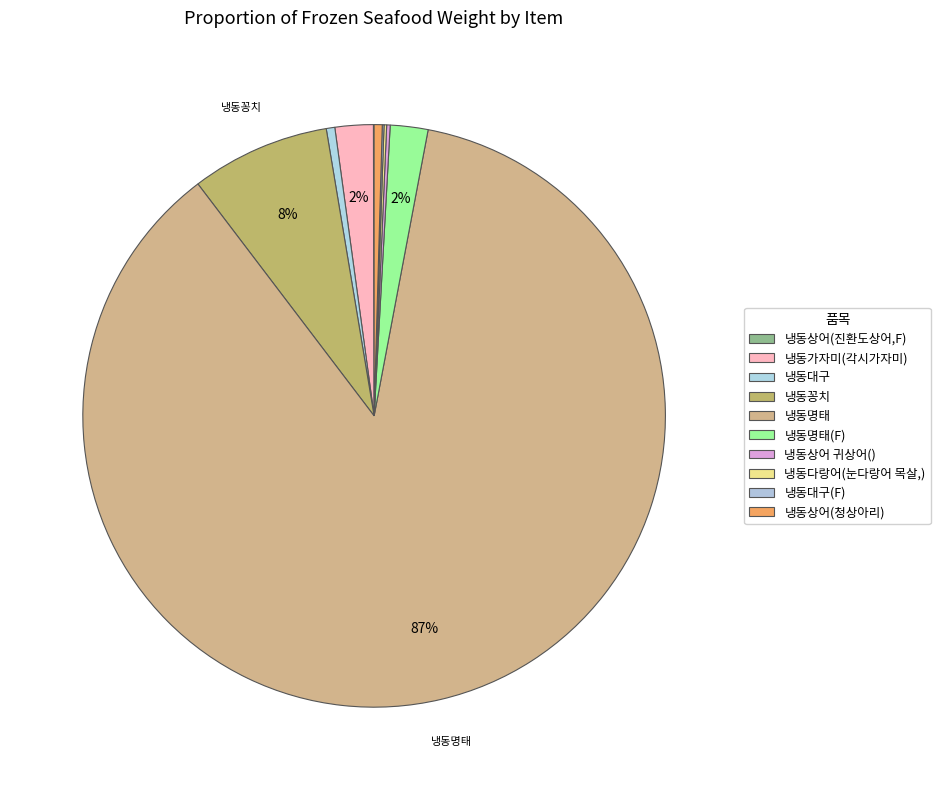

What portion of the pie excludes 냉동상어(진환도상어,F)?

100.0%